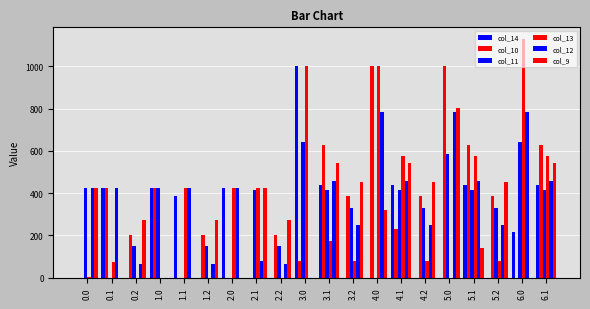

Are the bars grouped side by side (vs. stacked)?

Yes